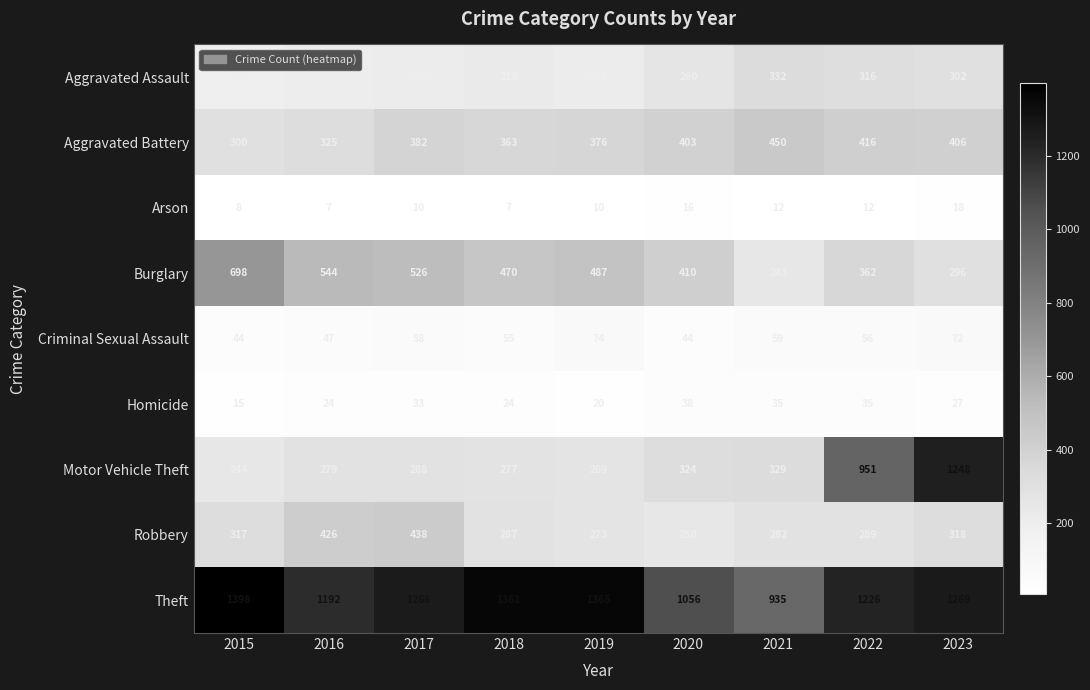

Rank the series by their maximum value, from highest to lowest.

Theft, Motor Vehicle Theft, Burglary, Aggravated Battery, Robbery, Aggravated Assault, Criminal Sexual Assault, Homicide, Arson